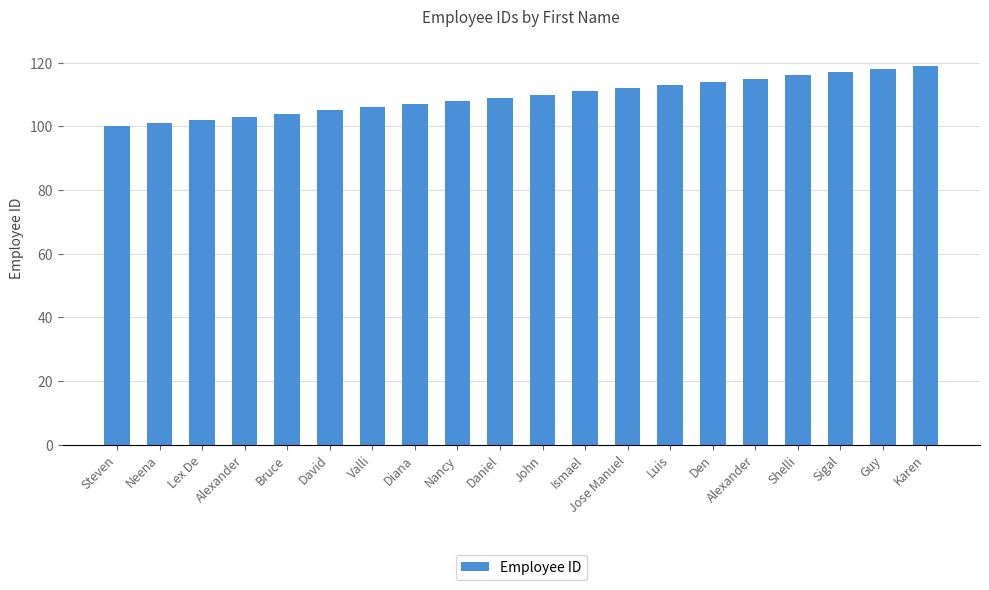

Reading left to right, transcribe all the data shown in this chart.

100	101	102	103	104	105	106	107	108	109	110	111	112	113	114	115	116	117	118	119